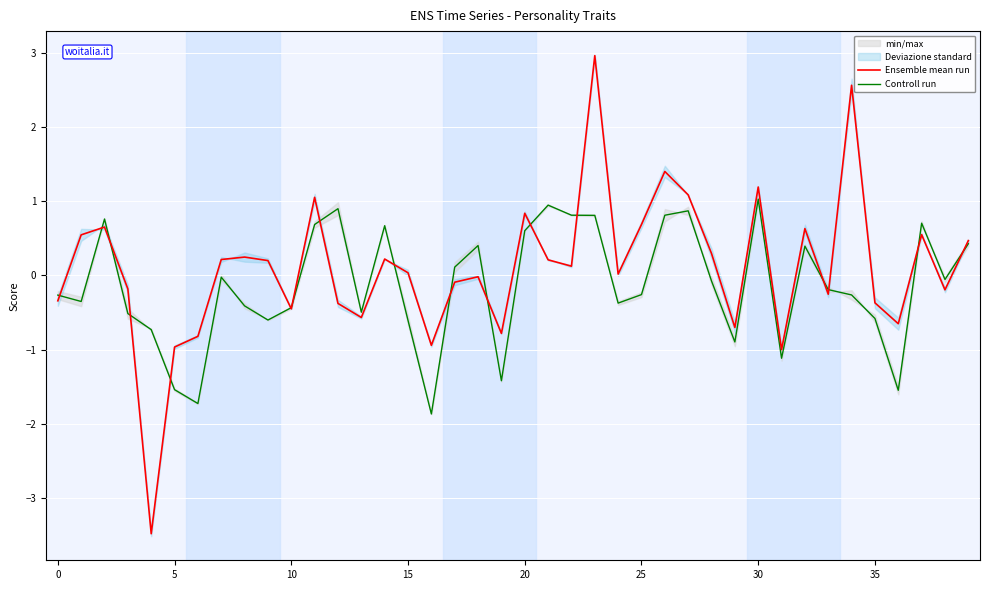

Rank the series at 8 from highest to lowest value.

Ensemble mean run, Controll run